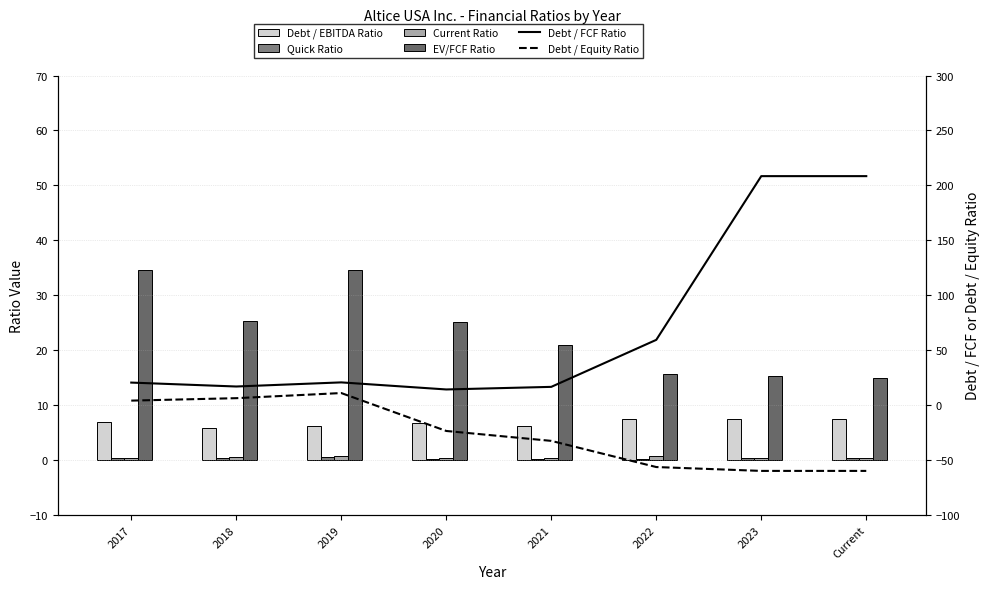

Rank the series by their maximum value, from highest to lowest.

Debt / FCF Ratio, EV/FCF Ratio, Debt / Equity Ratio, Debt / EBITDA Ratio, Current Ratio, Quick Ratio